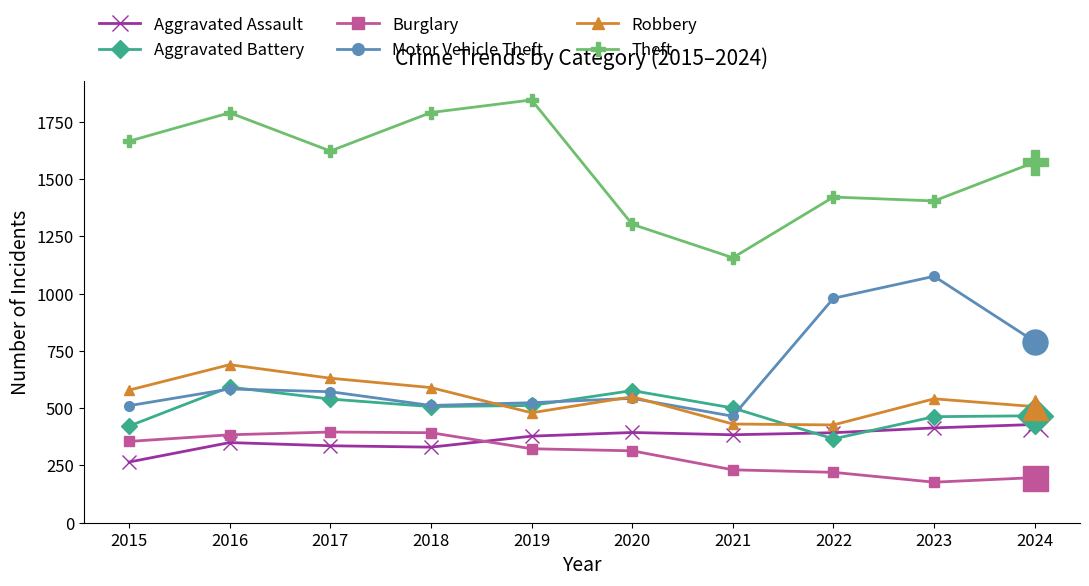

Which label corresponds to the largest value in the chart?

2019